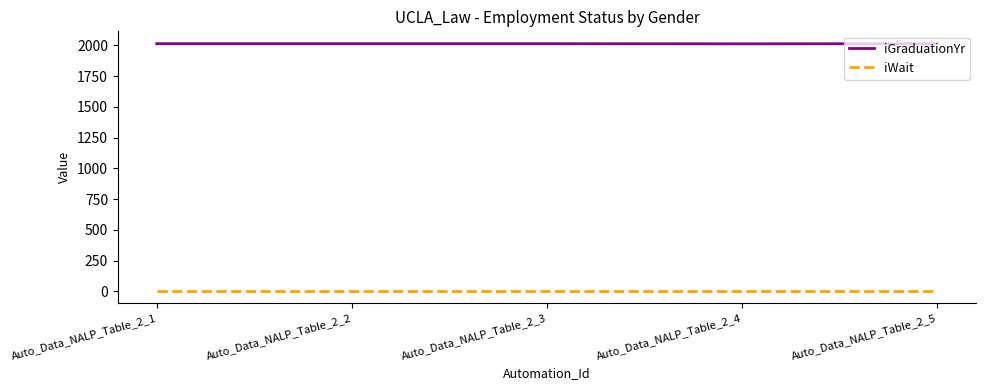

How many lines are shown in the chart?

2